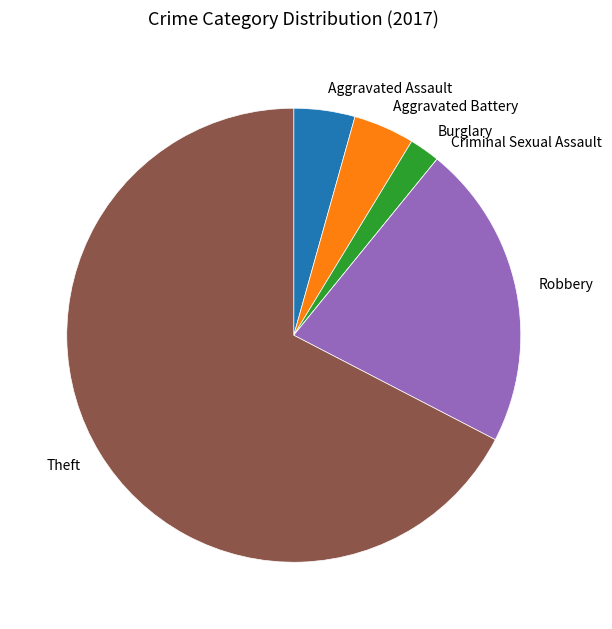

Is there a majority slice in this chart?

Yes